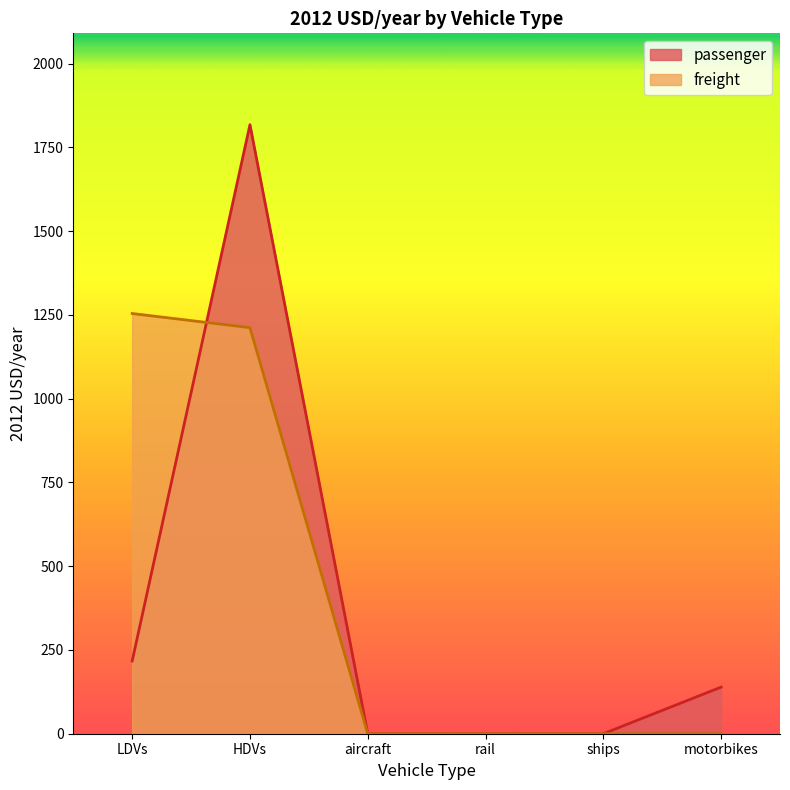

Reading left to right, what are all the values shown in this chart?

passenger: LDVs=217.0	HDVs=1817.7	aircraft=0.0	rail=0.0	ships=0.0	motorbikes=139.1
freight: LDVs=1254.1	HDVs=1211.9	aircraft=0.0	rail=0.0	ships=0.0	motorbikes=0.0